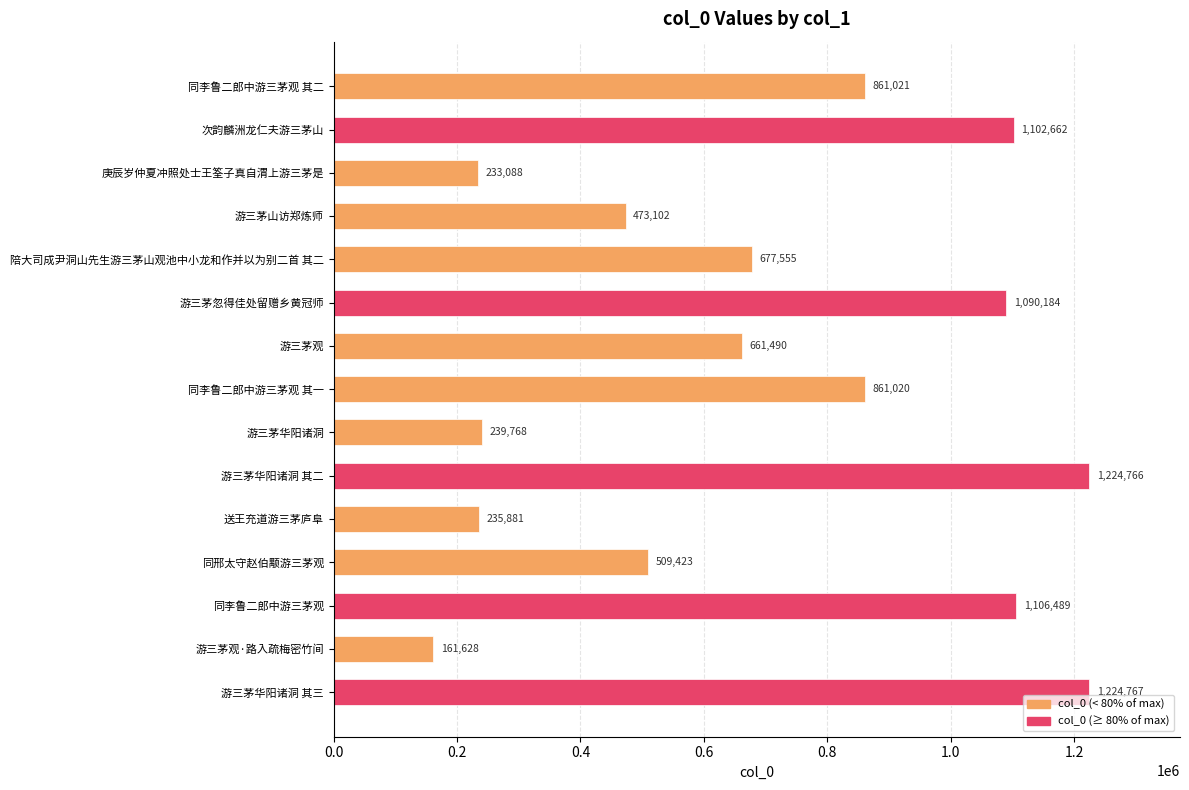

Count the number of data series in this chart.

1